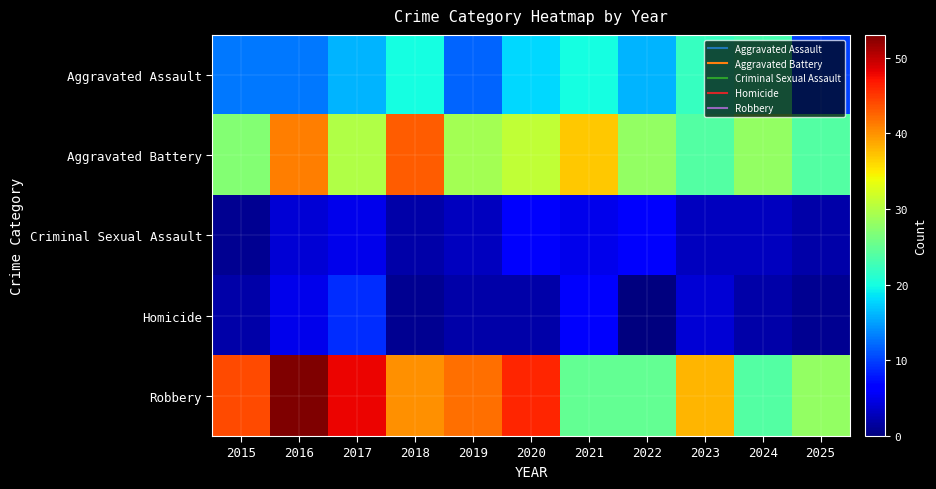

Which series has the largest total across all categories?

Robbery